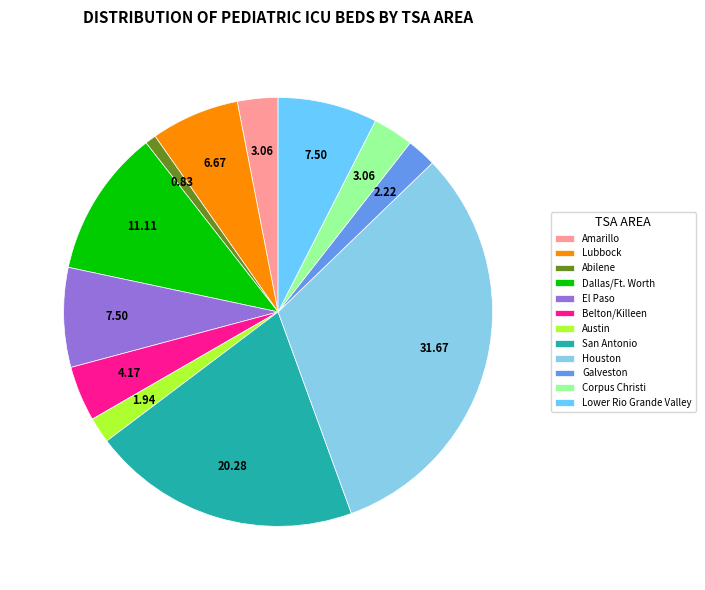

How many segments does this pie chart have?

12